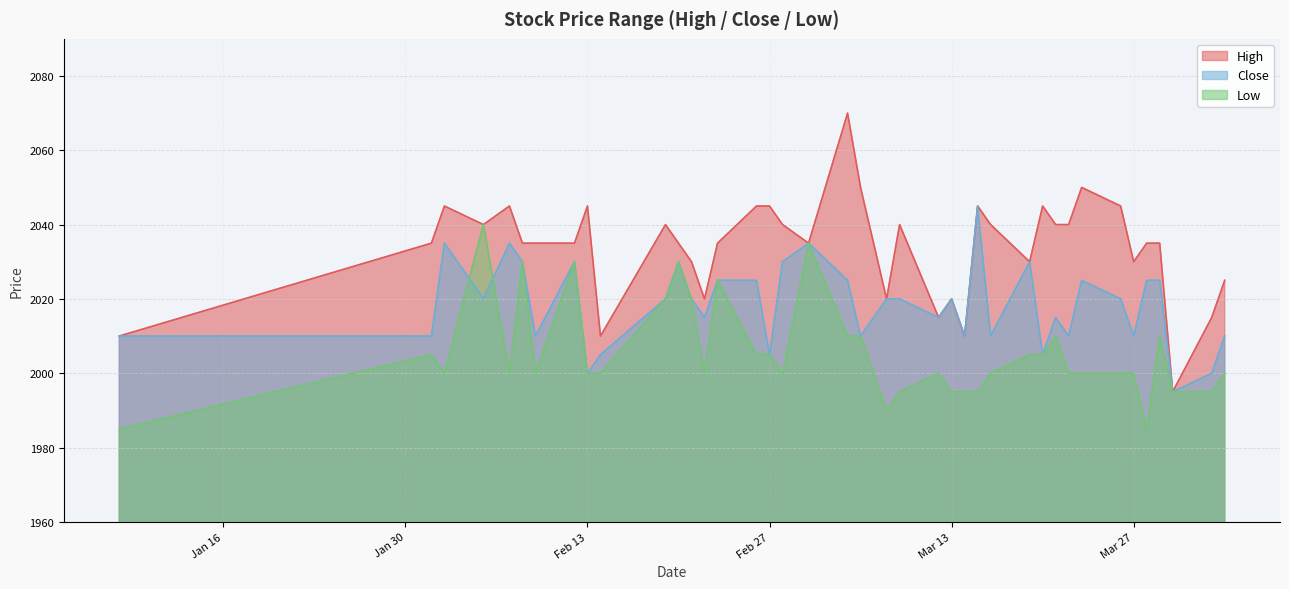

Which series has the widest spread of values?

High